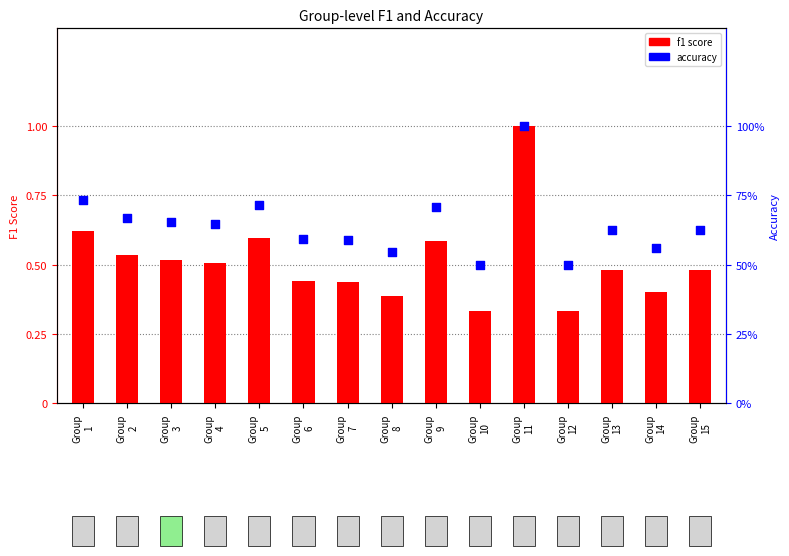

At how many categories does at least one series exceed 0?

15